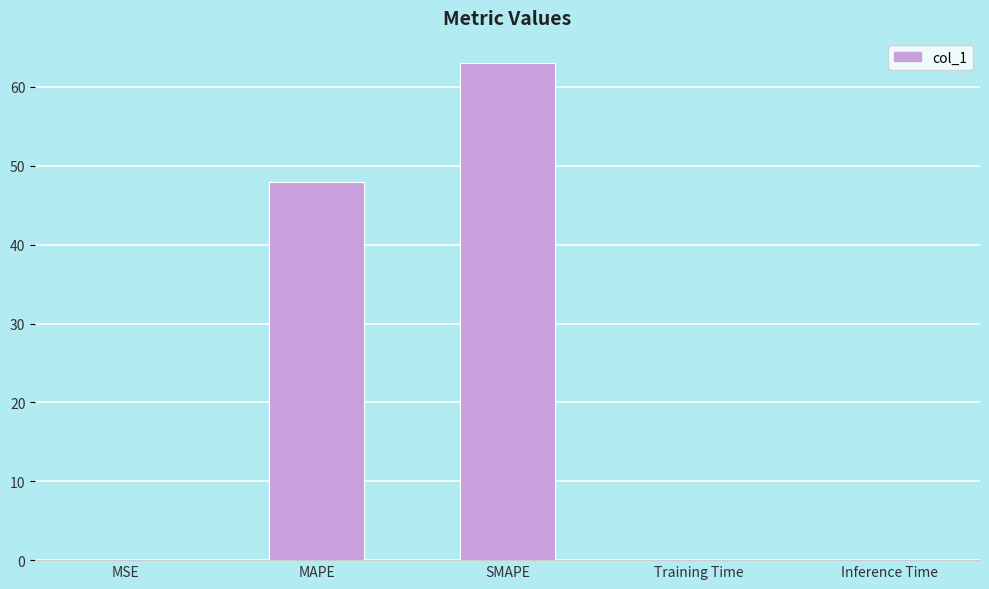

Which label corresponds to the largest value in the chart?

SMAPE